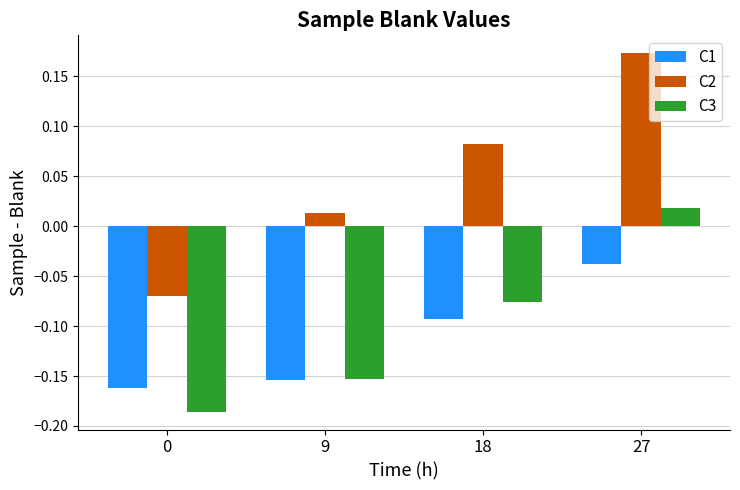

At which category is the sum across all series the highest?

27